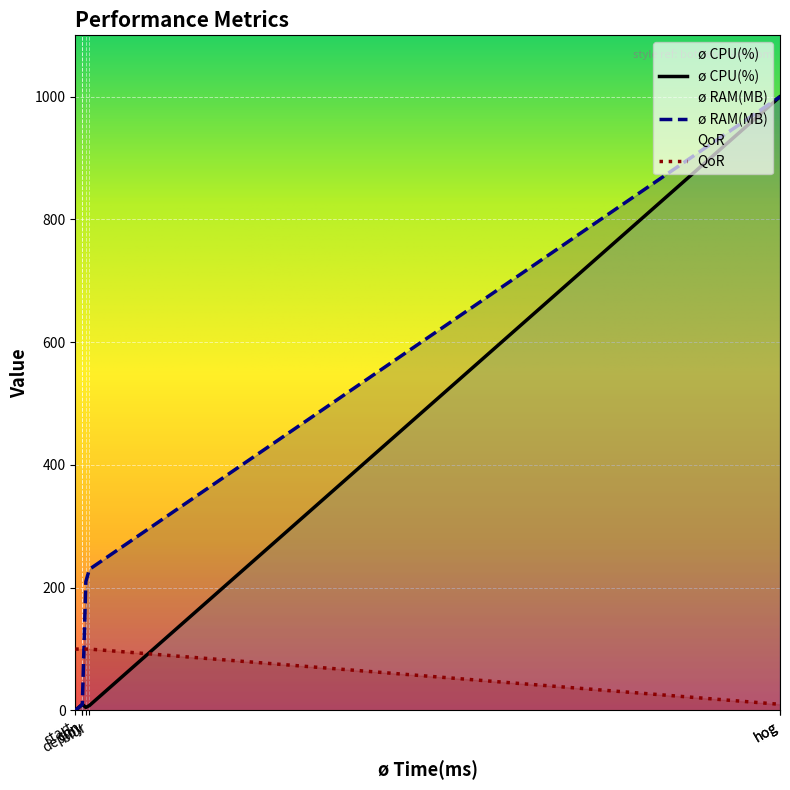

True or false: ø RAM(MB) and ø CPU(%) intersect in this chart.

False